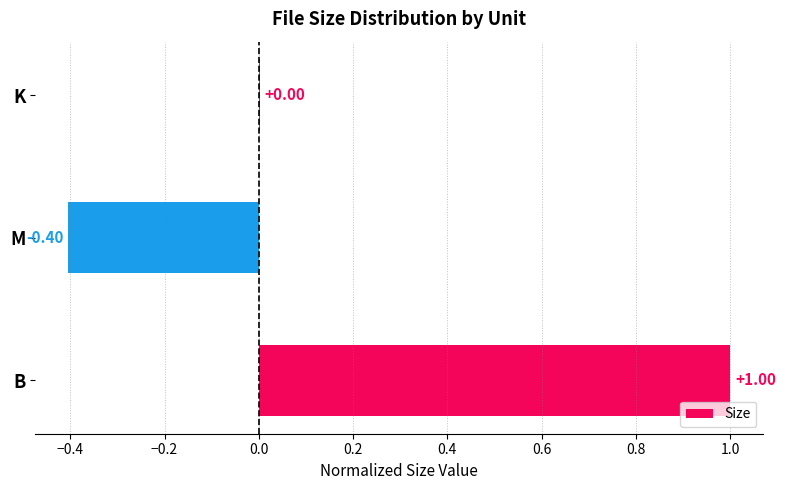

What is the change in value from B to K?

-1.0